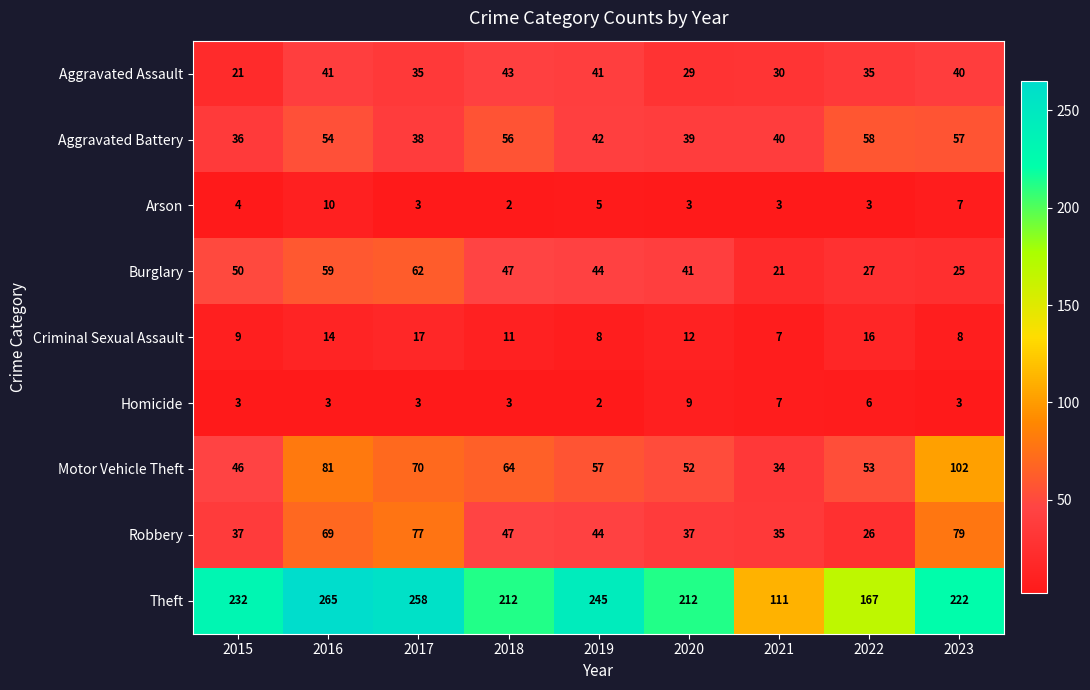

At which label does Aggravated Assault first exceed 35?

2016